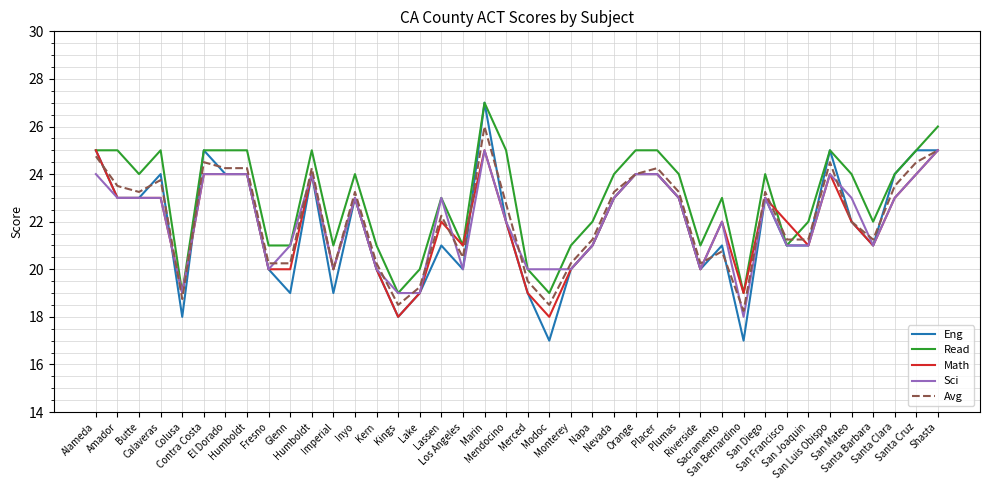

What is the spread (max minus min) of values at Contra Costa?

1.0